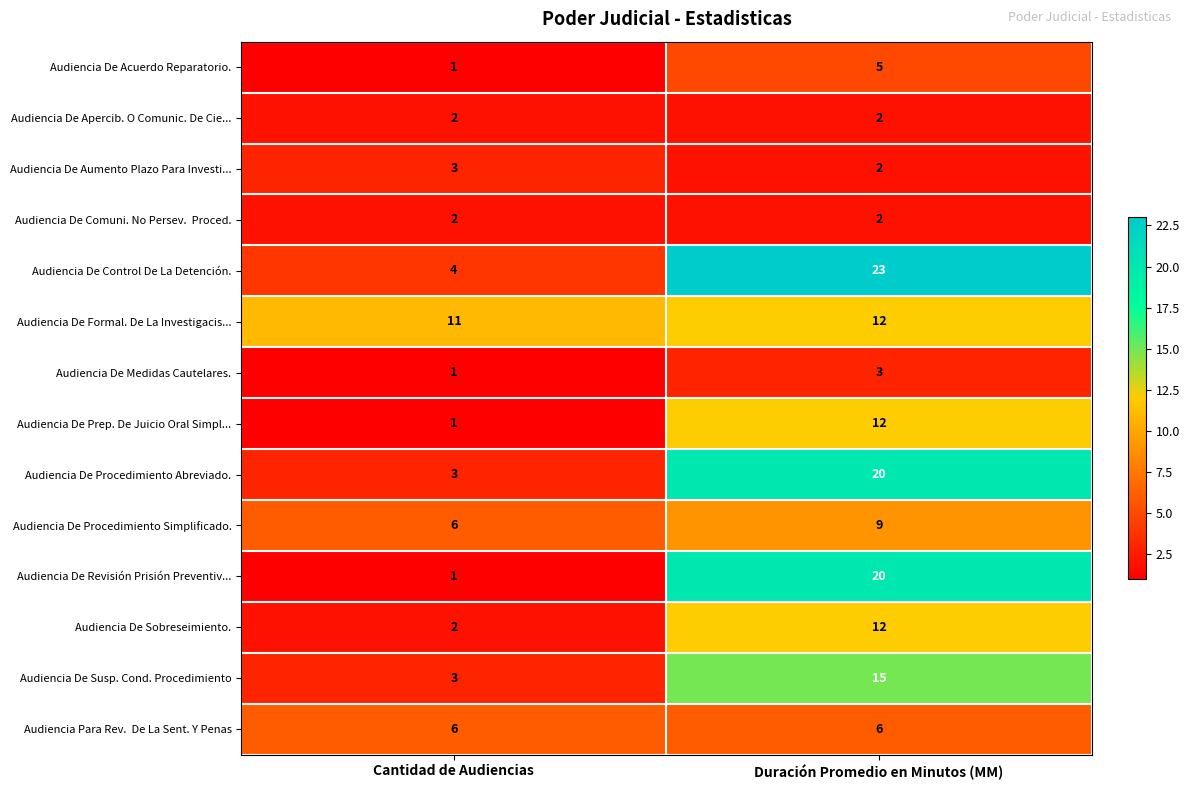

The Audiencia De Prep. De Juicio Oral Simpl... series shows 2 at Cantidad de Audiencias. True or false?

False